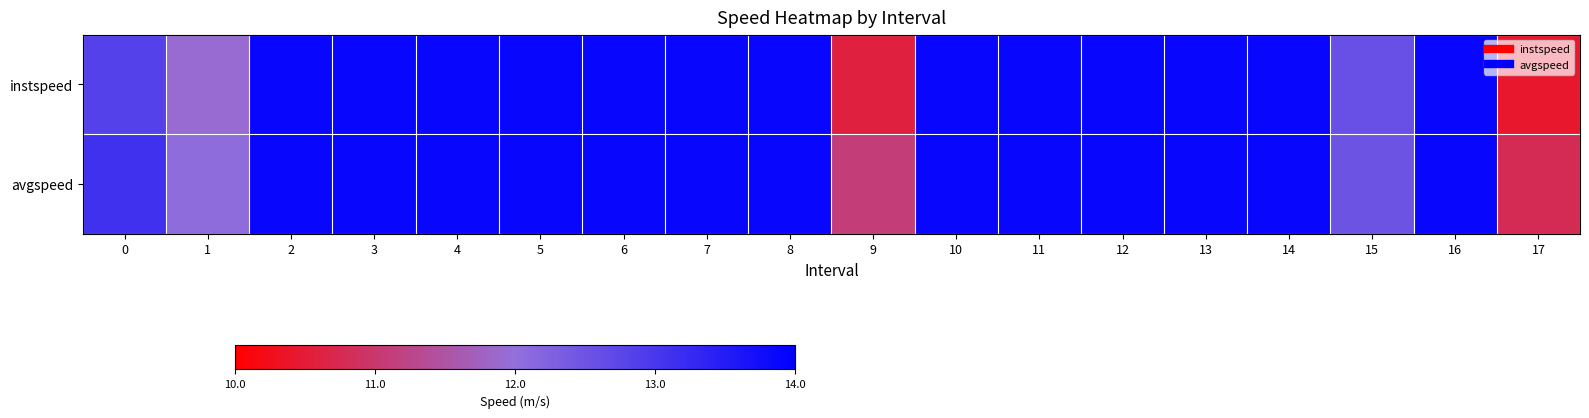

Rank the series by their average value, from highest to lowest.

avgspeed, instspeed